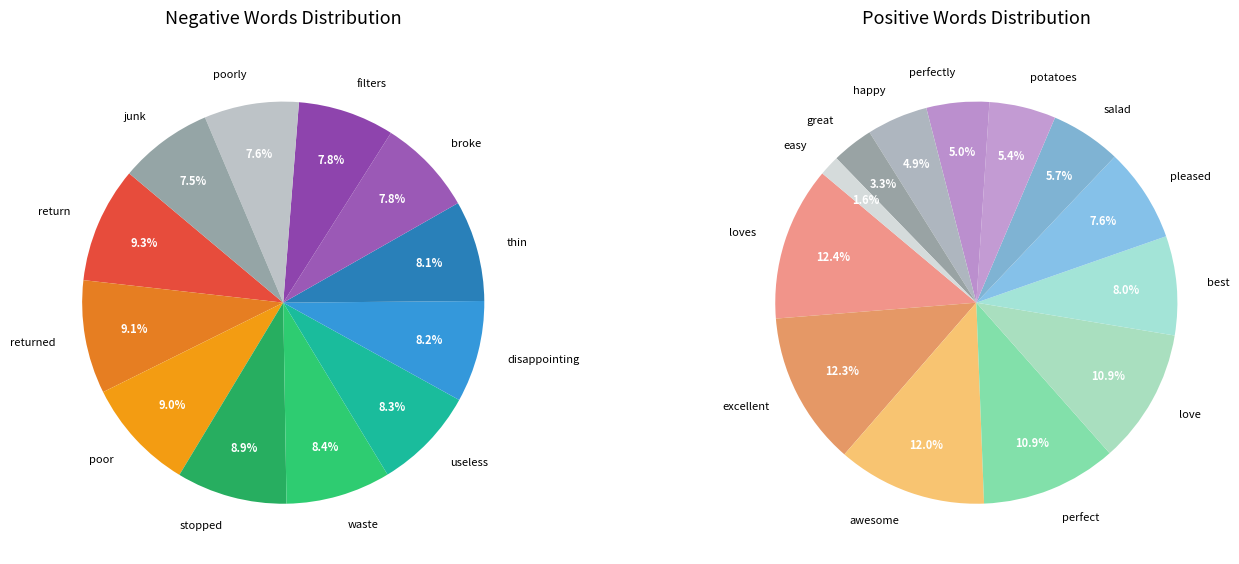

What percentage is the broke slice, to the nearest percent?

8%